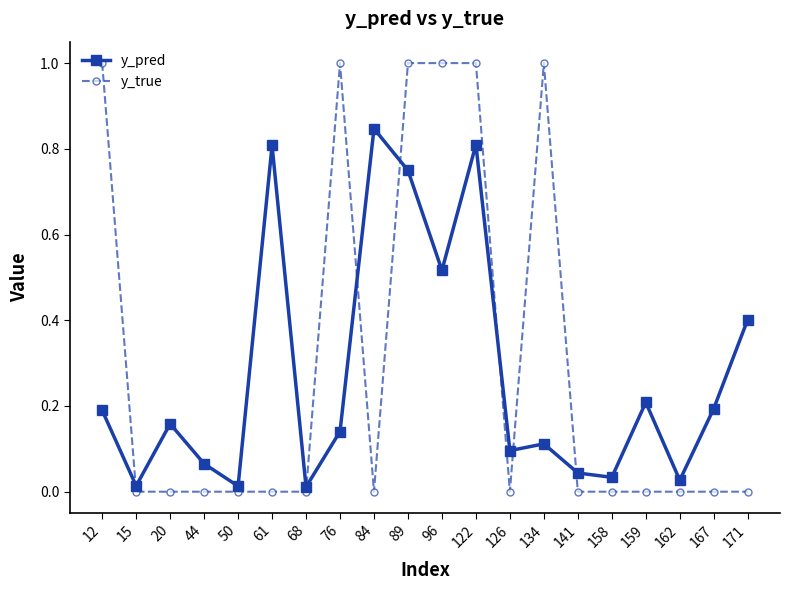

What is the sum of all y_pred values?

5.4